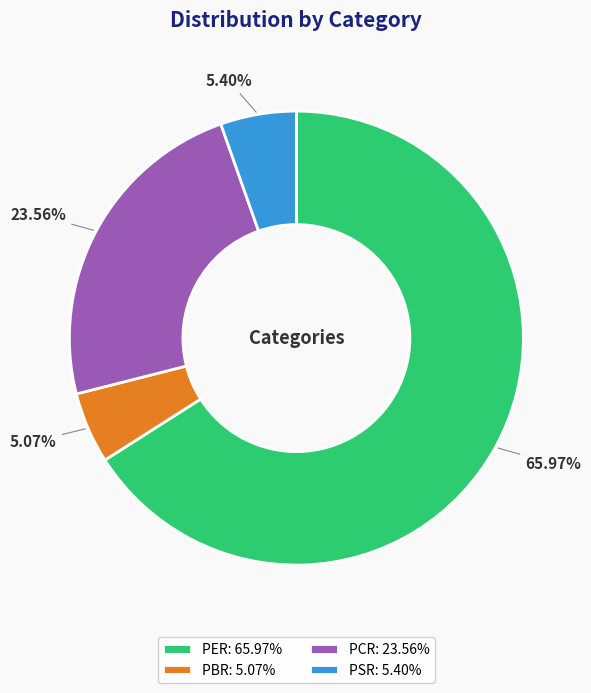

True or false: PER accounts for 66% of the total.

True